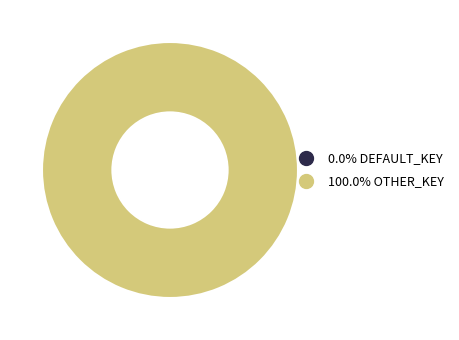

The DEFAULT_KEY slice represents 5% of the pie. True or false?

False